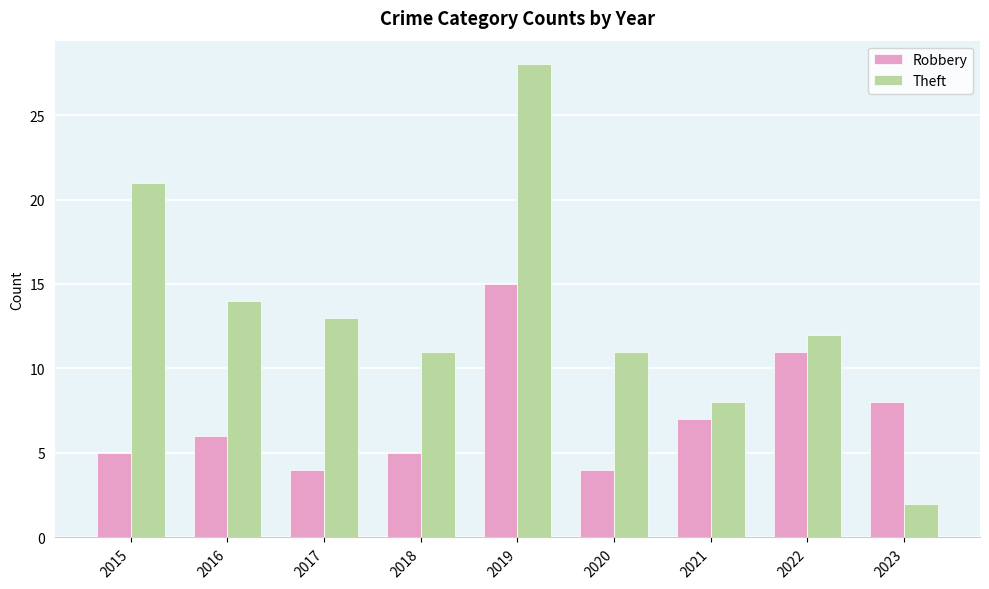

How many groups of bars are there?

9